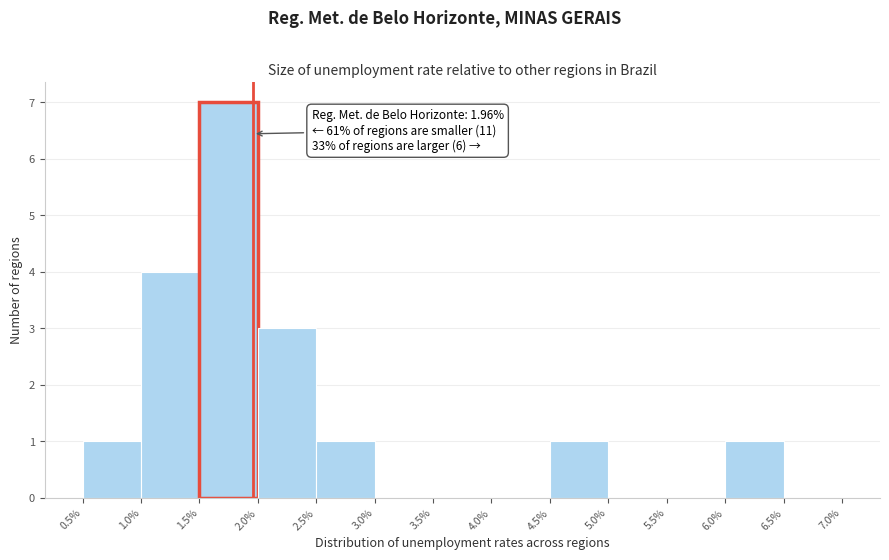

Over which range of the x-axis is the bar tallest?

1.5% to 2.0%